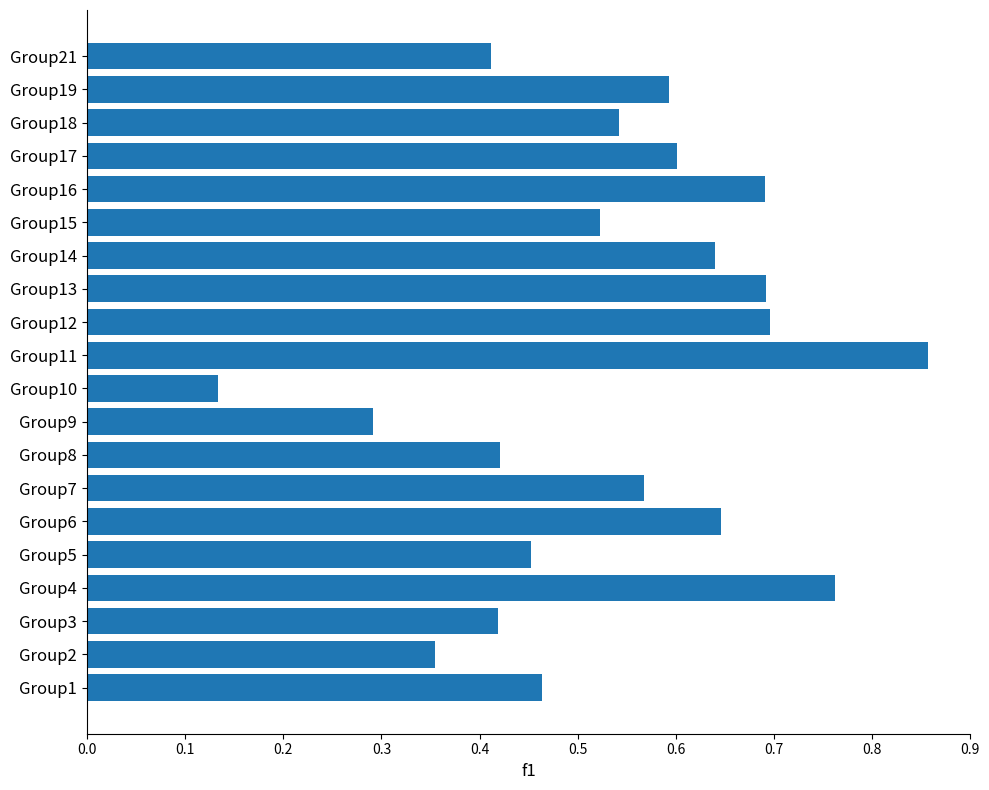

Which category has the lowest value across all series?

Group10